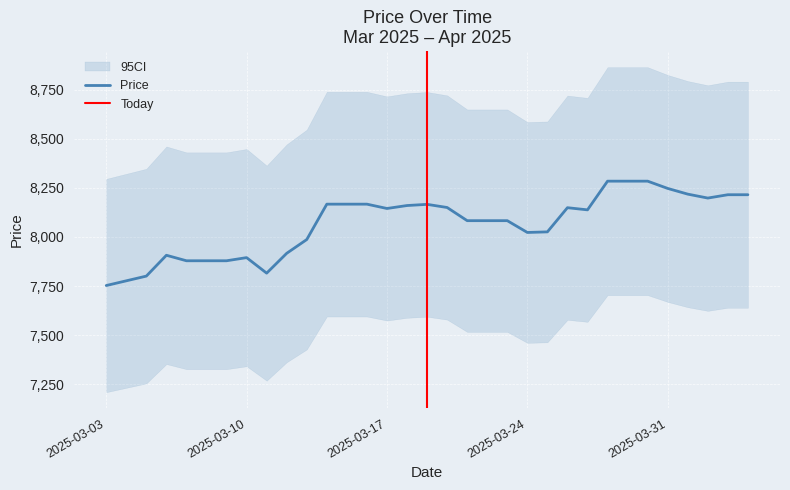

What is the value of the 23rd point from the left?

8026